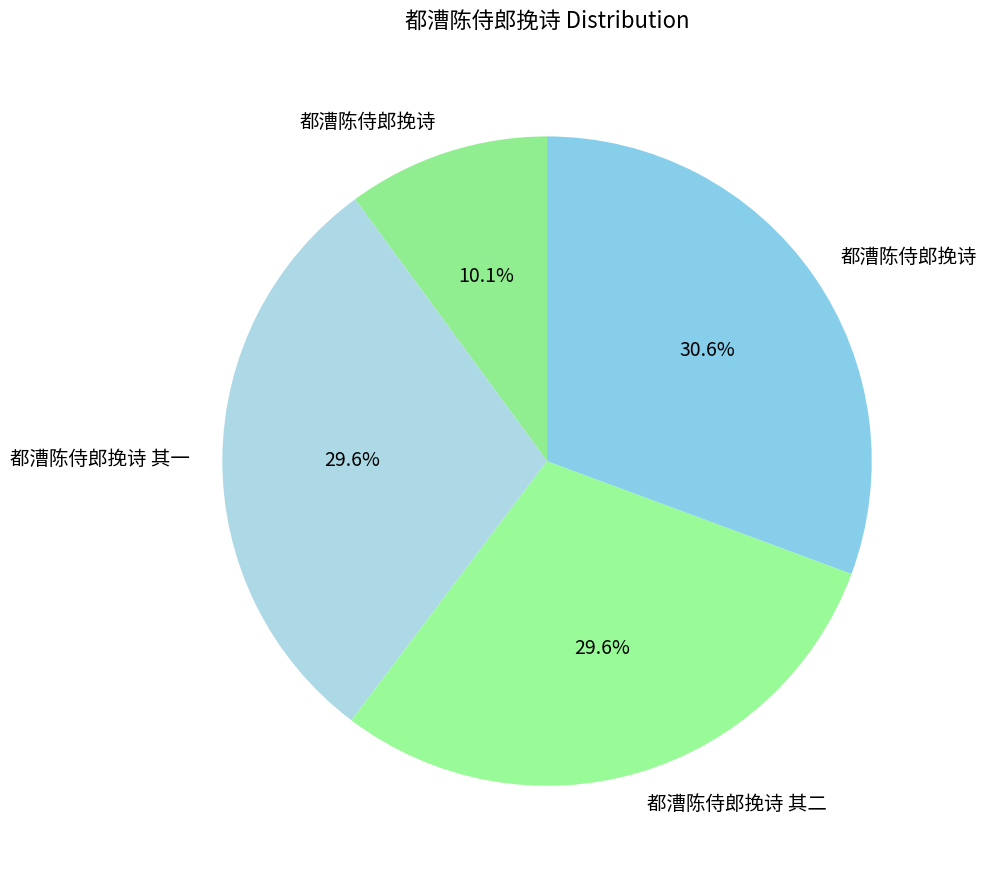

Count the number of slices in the pie.

4